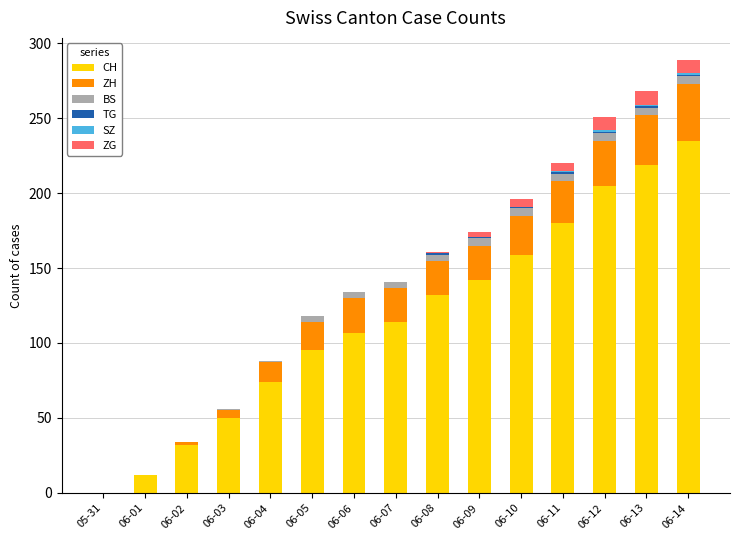

What is the maximum value for CH?

235